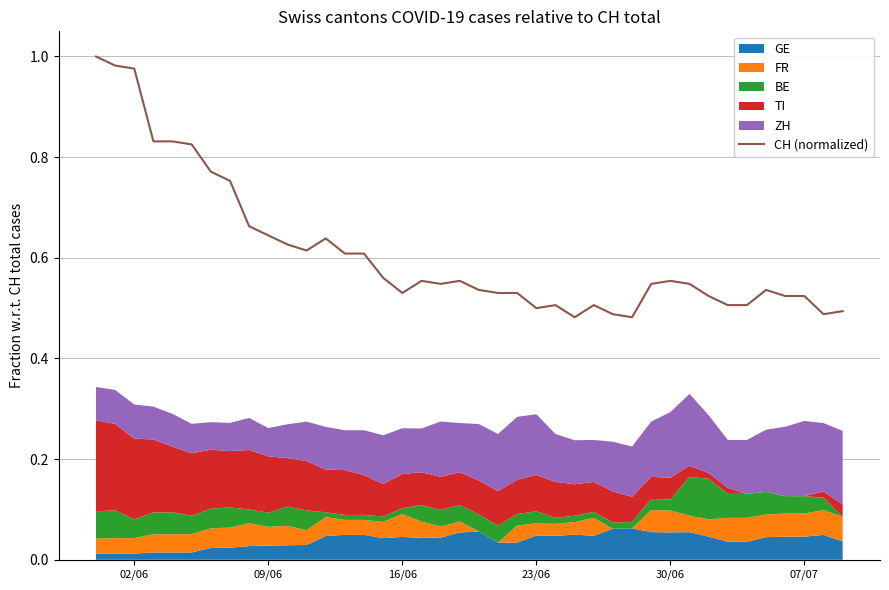

What is the greatest value displayed?

1.0